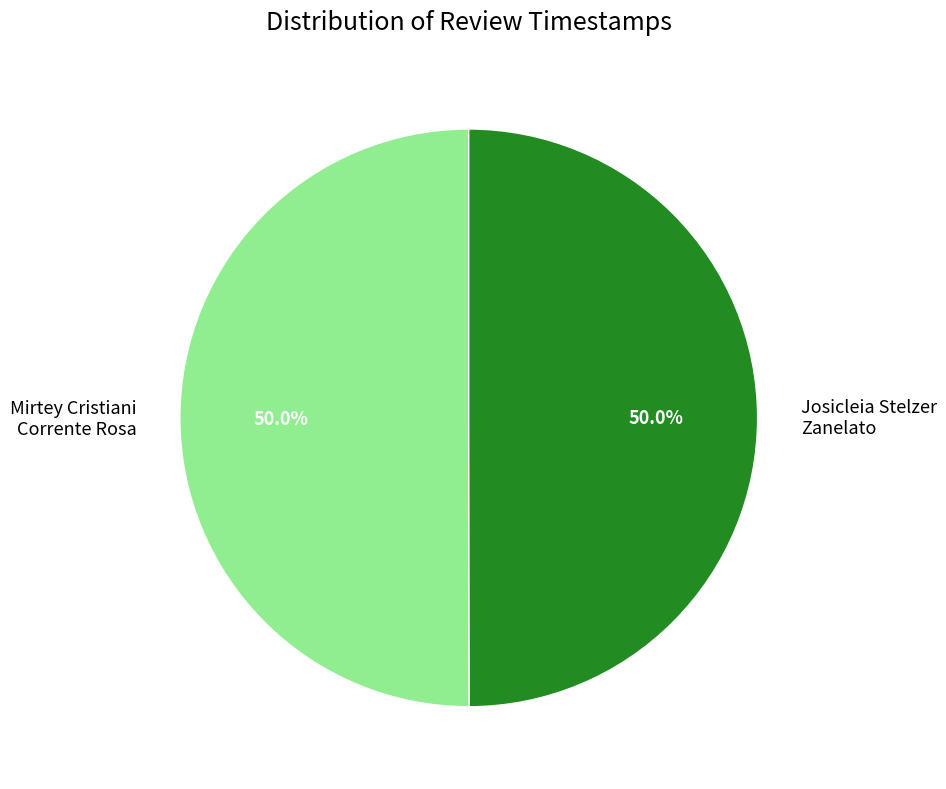

Combined, what portion of the pie is Mirtey Cristiani Corrente Rosa and Josicleia Stelzer Zanelato?

100.0%